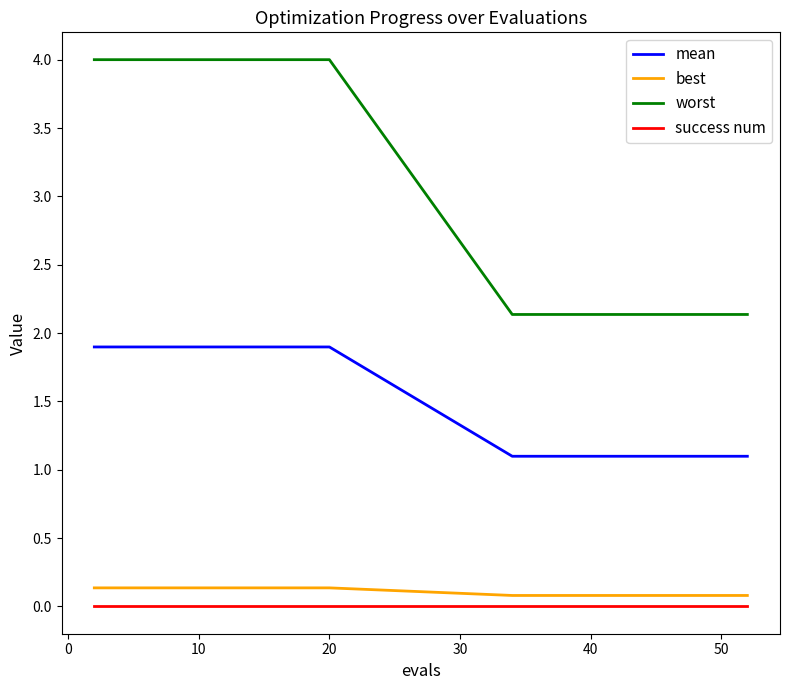

What is the maximum value for mean?

1.9